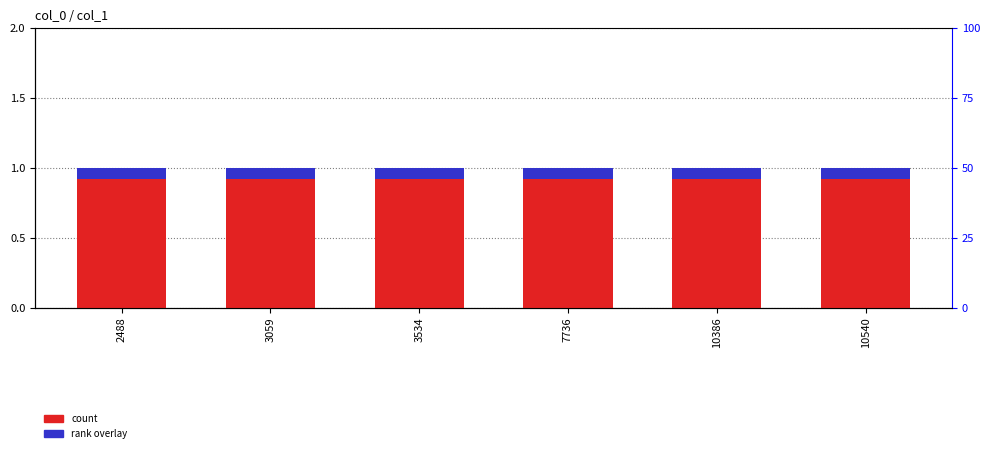

What is the value of the col_1 count bar at the 4th from the left?

1.0